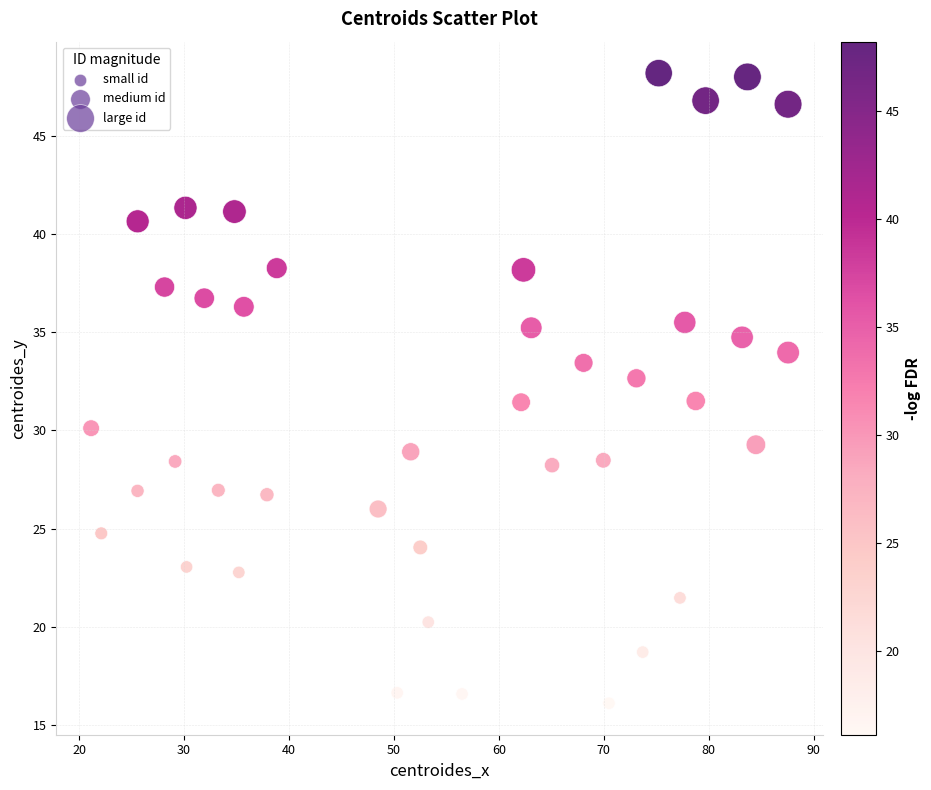

What is the range of X values (max minus min)?

66.4